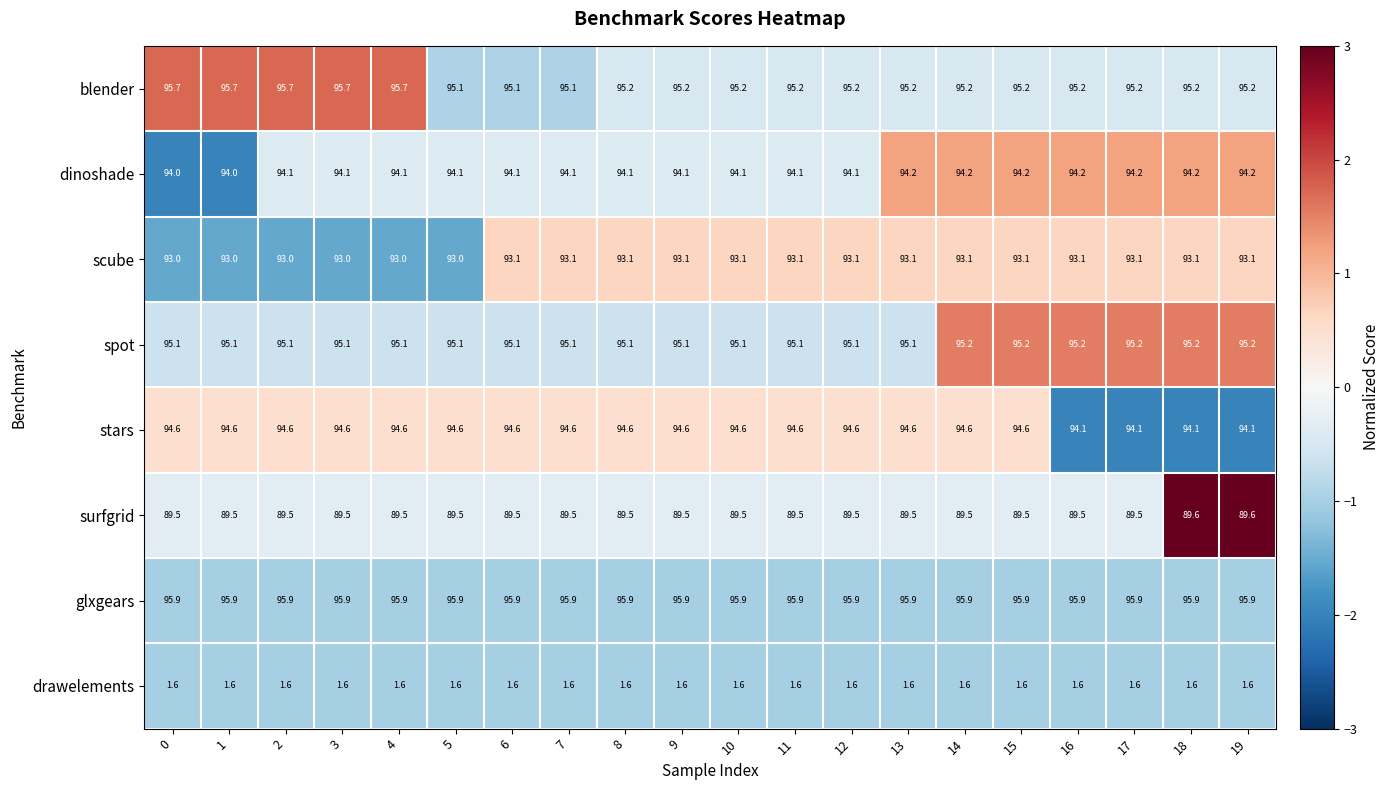

What is the total value across all series at 14?

659.3